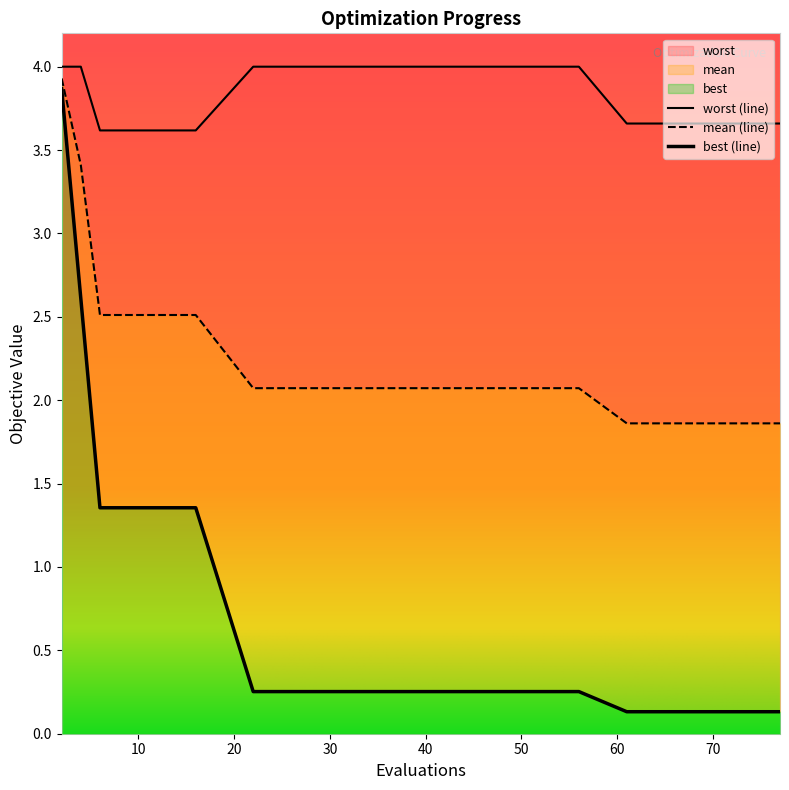

Does the chart display data point markers on the line(s)?

No